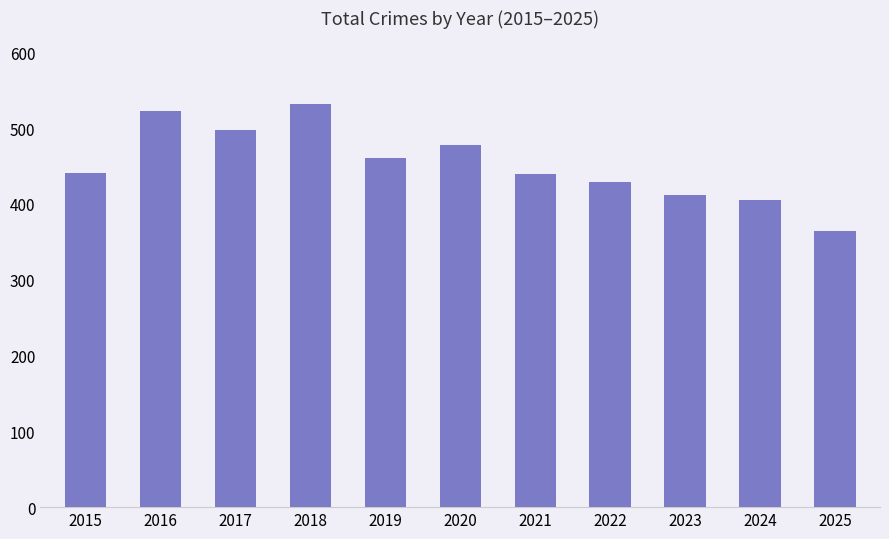

Read the value at 2016, to the nearest 50.

500